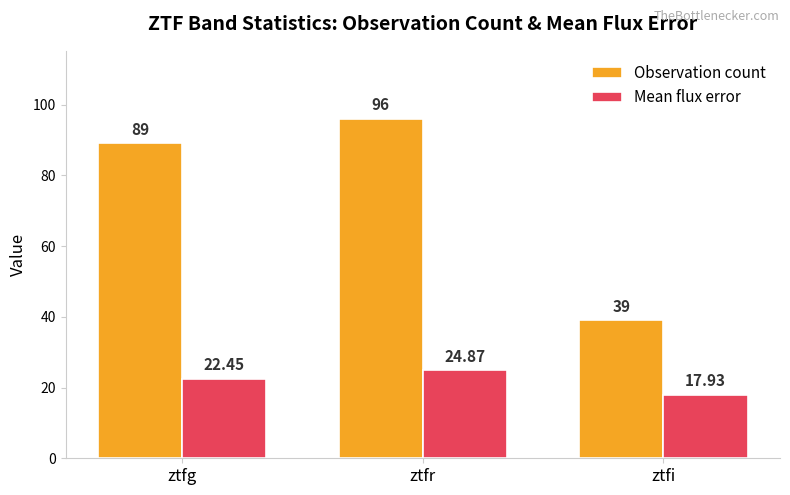

How many bars are there in each group?

2